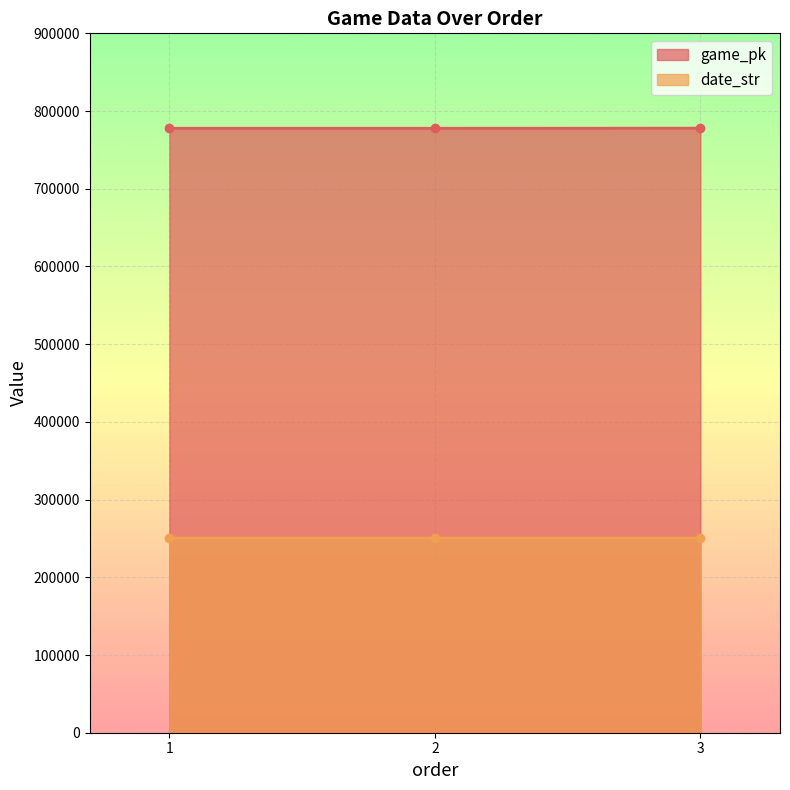

Reading left to right, extract all data points from this chart.

game_pk: 1=777843	2=777853	3=777957
date_str: 1=250520	2=250519	3=250511